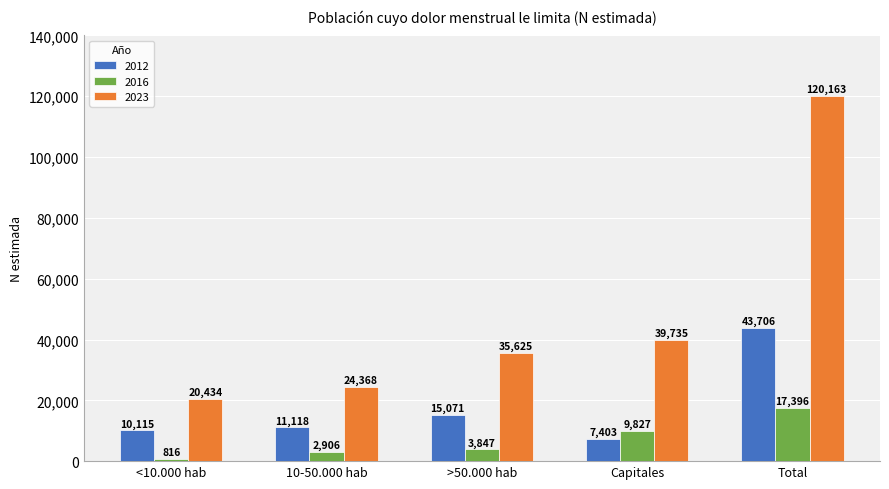

What is the total value across all series at <10.000 hab?

31365